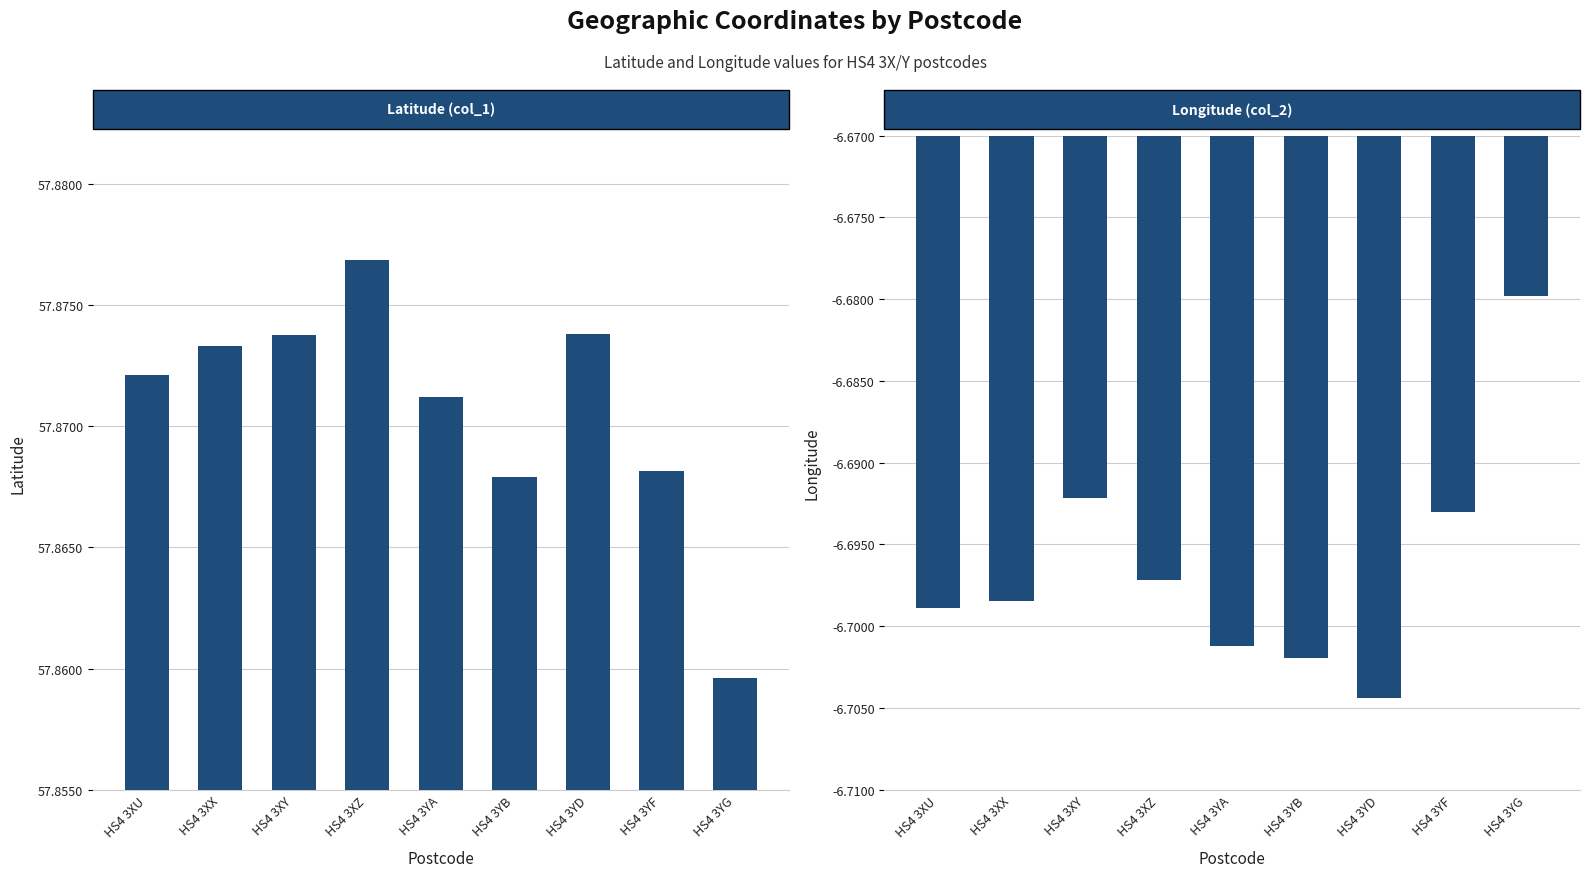

Where is Latitude (col_1) nearest to the value 57?

HS4 3YG